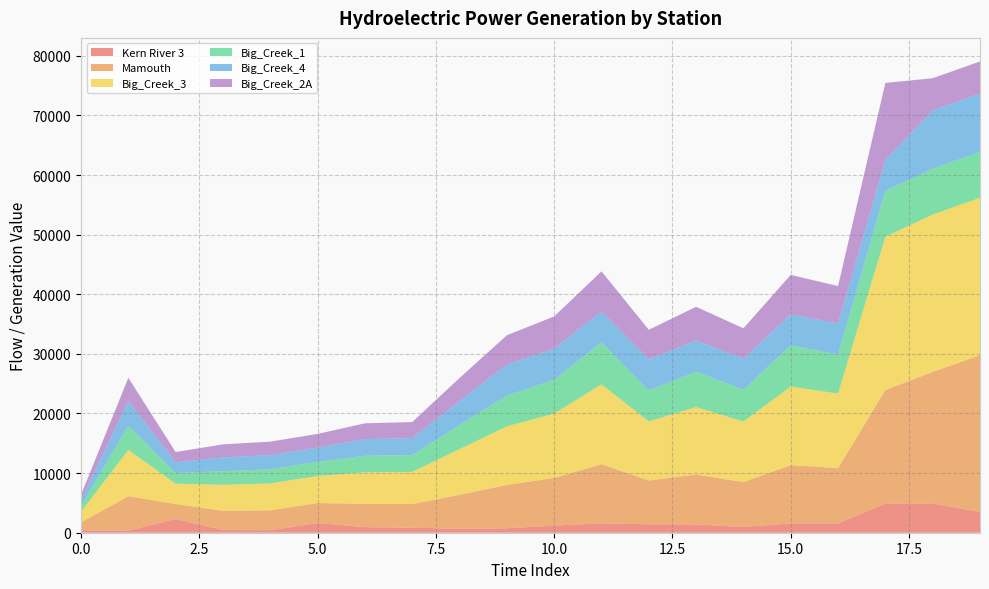

Reading left to right, transcribe all the data shown in this chart.

Kern River 3: 0=405.3	1=360.7	2=2291.3	3=442.8	4=421.7	5=1619.2	6=933.8	7=841.5	8=664.0	9=744.8	10=1188.5	11=1559.3	12=1415.1	13=1383.1	14=962.4	15=1576.8	16=1569.0	17=4868.2	18=4868.2	19=3486.1
Mamouth: 0=1337.7	1=5756.7	2=2525.6	3=3231.0	4=3338.9	5=3359.9	6=3914.3	7=3982.4	8=5683.3	9=7275.0	10=8000.5	11=9926.7	12=7341.6	13=8383.1	14=7528.2	15=9764.3	16=9262.8	17=19061.2	18=22103.6	19=26299.7
Big_Creek_3: 0=1805.7	1=7770.8	2=3409.2	3=4361.4	4=4507.1	5=4535.5	6=5283.8	7=5375.8	8=7671.8	9=9820.3	10=10799.7	11=13399.8	12=9910.2	13=11316.1	14=10162.1	15=13180.6	16=12503.5	17=25730.2	18=26398.3	19=26398.3
Big_Creek_1: 0=947.7	1=4078.3	2=1789.2	3=2288.9	4=2365.4	5=2380.3	6=2773.0	7=2821.3	8=4026.3	9=5153.9	10=5667.9	11=7032.5	12=5201.1	13=5938.9	14=5333.2	15=6917.4	16=6562.1	17=7686.1	18=7686.1	19=7686.1
Big_Creek_4: 0=957.2	1=4119.3	2=1807.2	3=2312.0	4=2389.2	5=2404.3	6=2800.9	7=2849.7	8=4066.8	9=5205.7	10=5210.5	11=5210.5	12=5210.5	13=5210.5	14=5210.5	15=5210.5	16=5210.5	17=5210.5	18=9788.3	19=9788.3
Big_Creek_2A: 0=904.7	1=3893.5	2=1708.1	3=2185.2	4=2258.2	5=2272.4	6=2647.4	7=2693.4	8=3843.8	9=4920.3	10=5411.0	11=6713.8	12=4965.4	13=5669.8	14=5091.6	15=6603.9	16=6264.7	17=12891.8	18=5394.3	19=5394.3